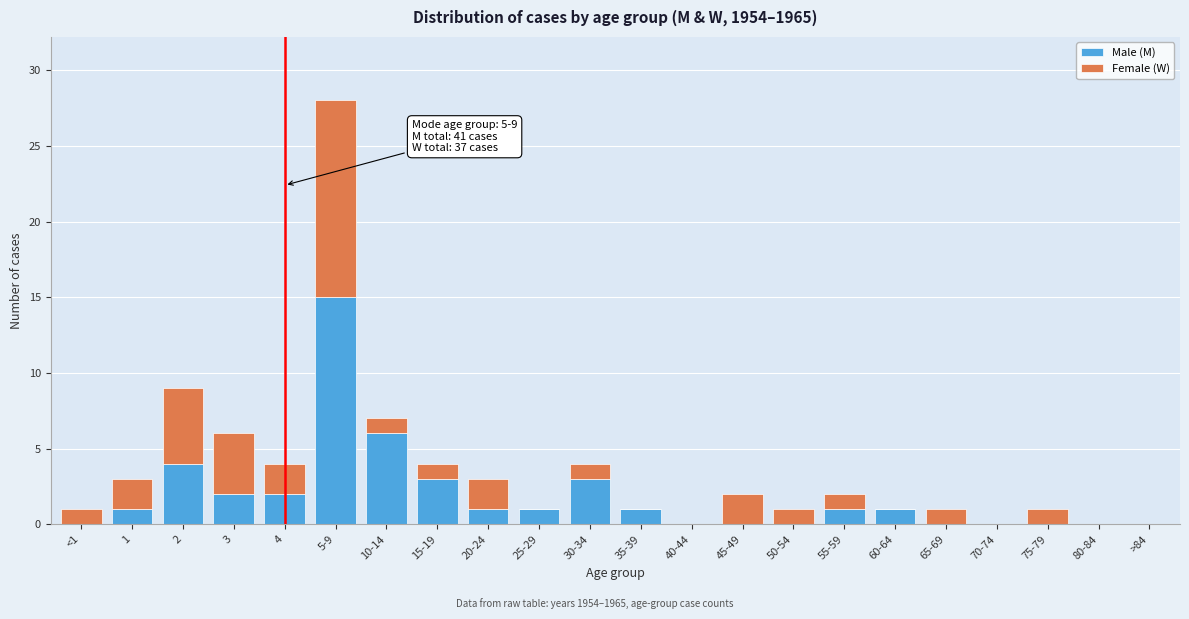

At which label is Male (M) closest to 7?

10-14